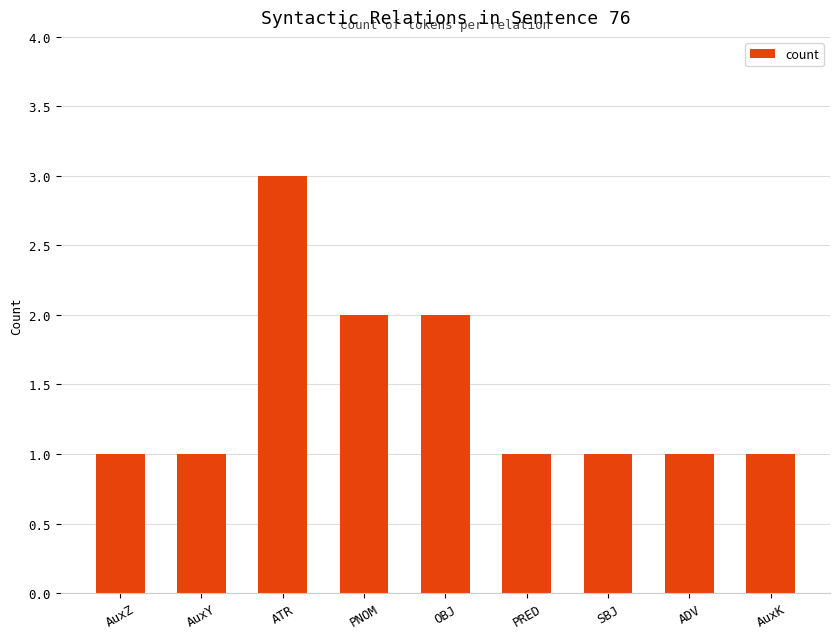

Reading left to right, extract all data points from this chart.

1	1	3	2	2	1	1	1	1